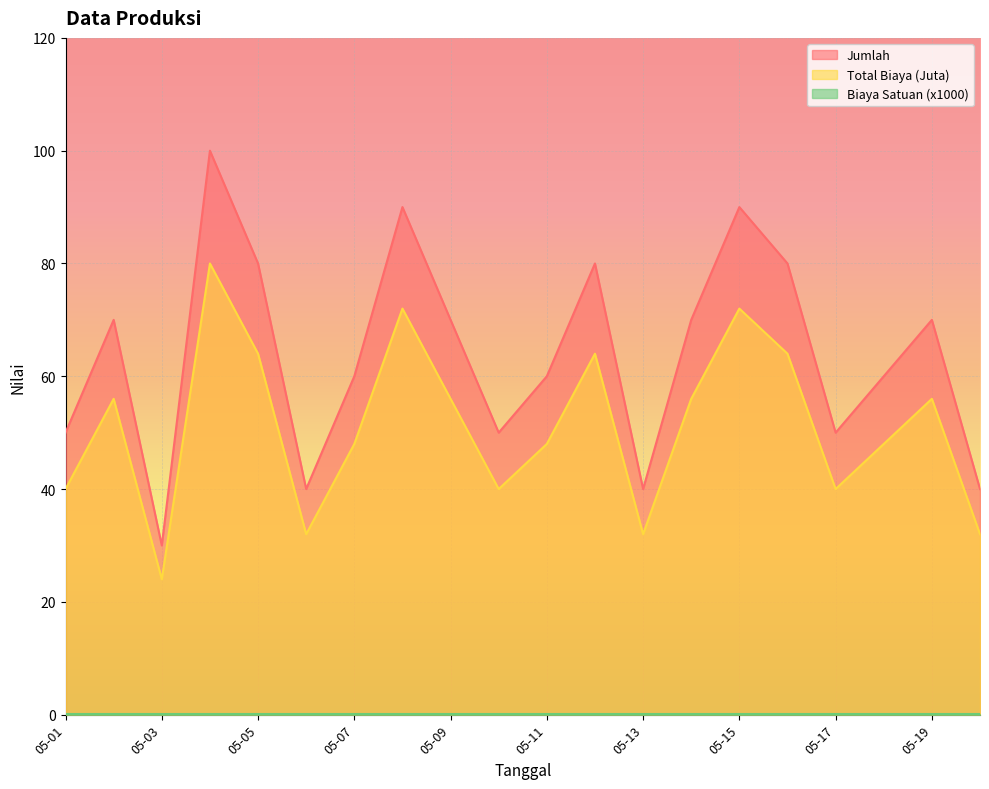

What is the value of the Jumlah point at the 18th from the left?

60